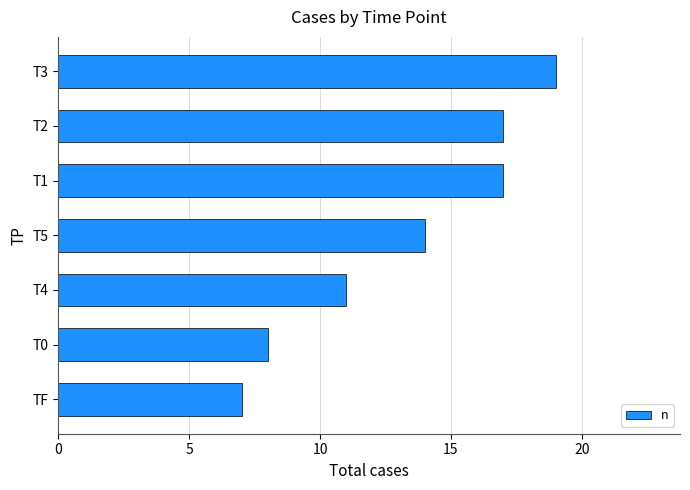

What is the difference between the second highest and minimum values?

10